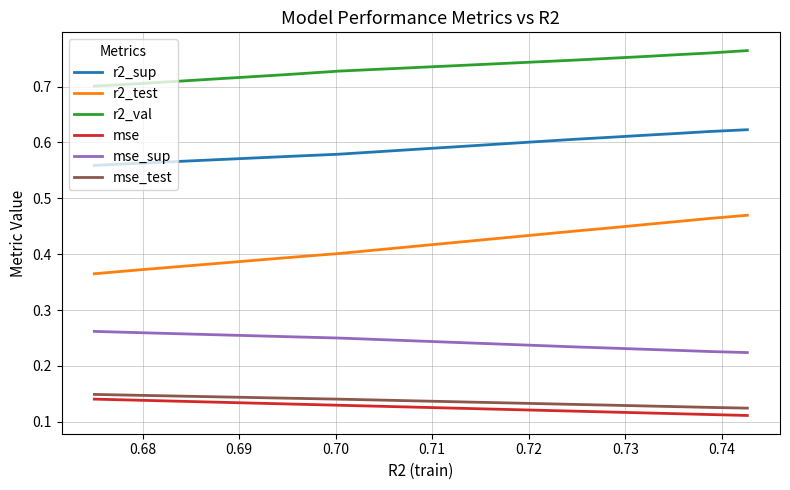

True or false: mse_test and r2_val cross at least once.

False